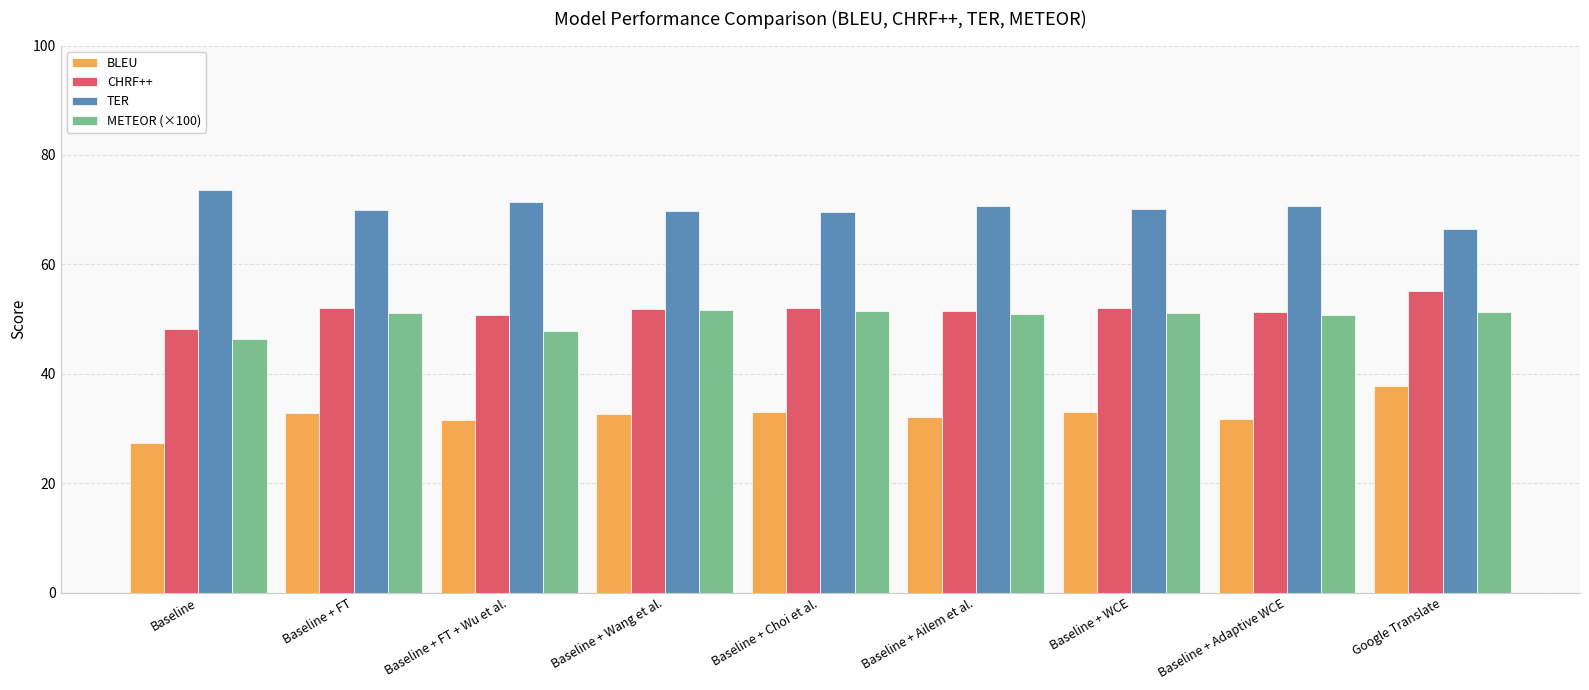

Where does the CHRF++ series first go above 51?

Baseline + FT